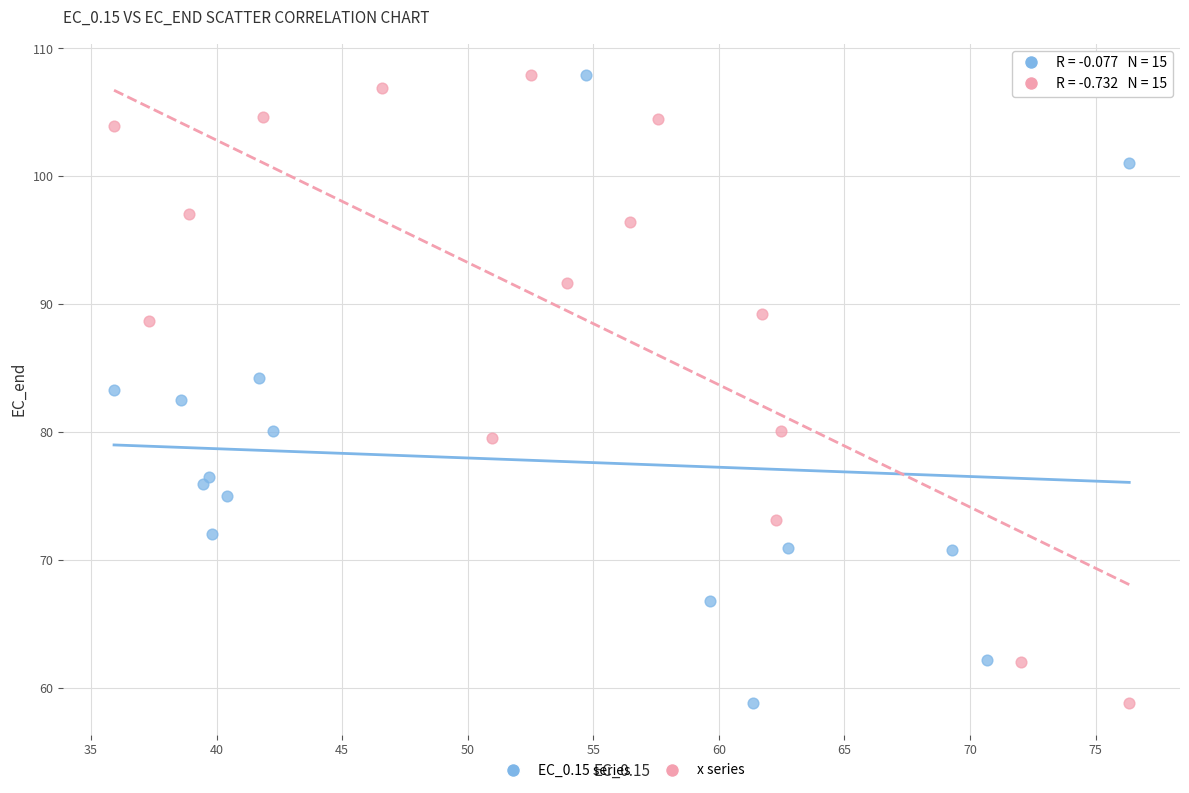

What are all the series names shown in the legend?

EC_0.15 series, x series